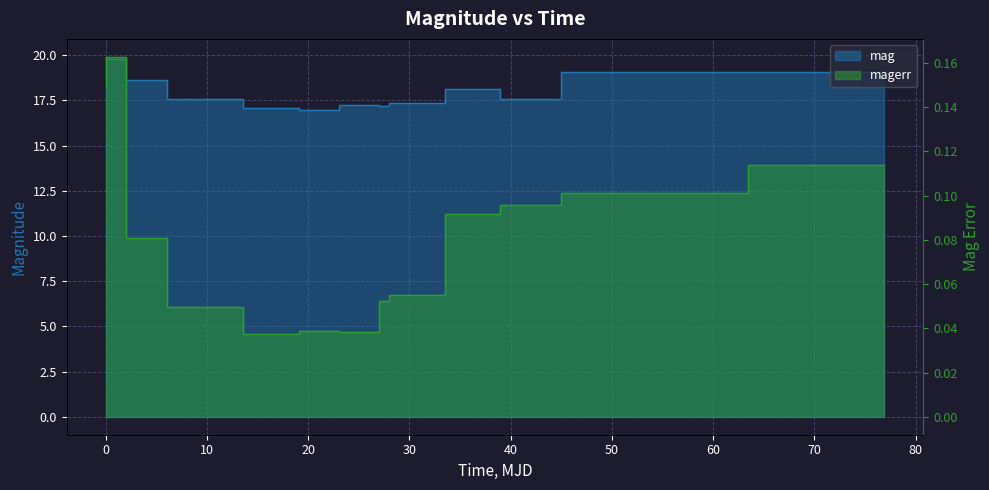

What is the sum of all mag values?

235.5